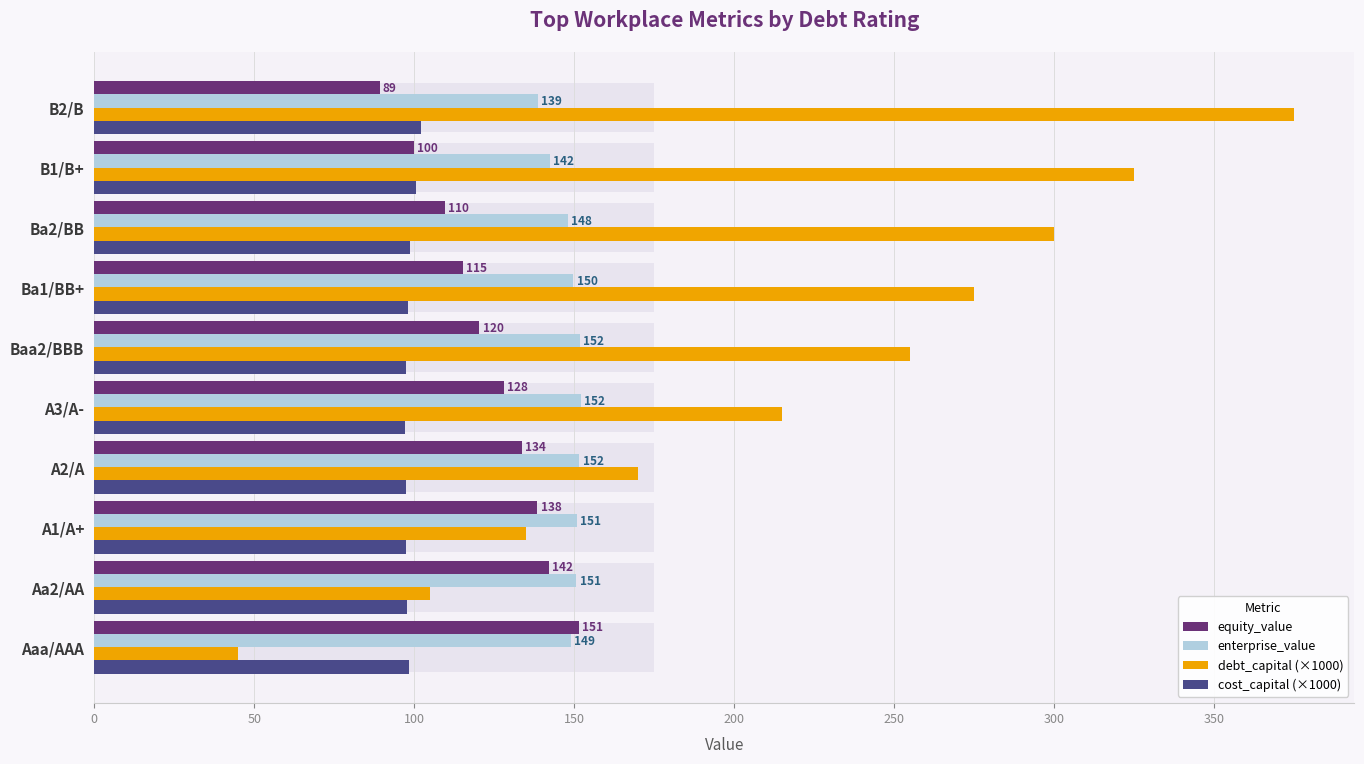

Is it true that enterprise_value equals 226.6 at B1/B+?

False